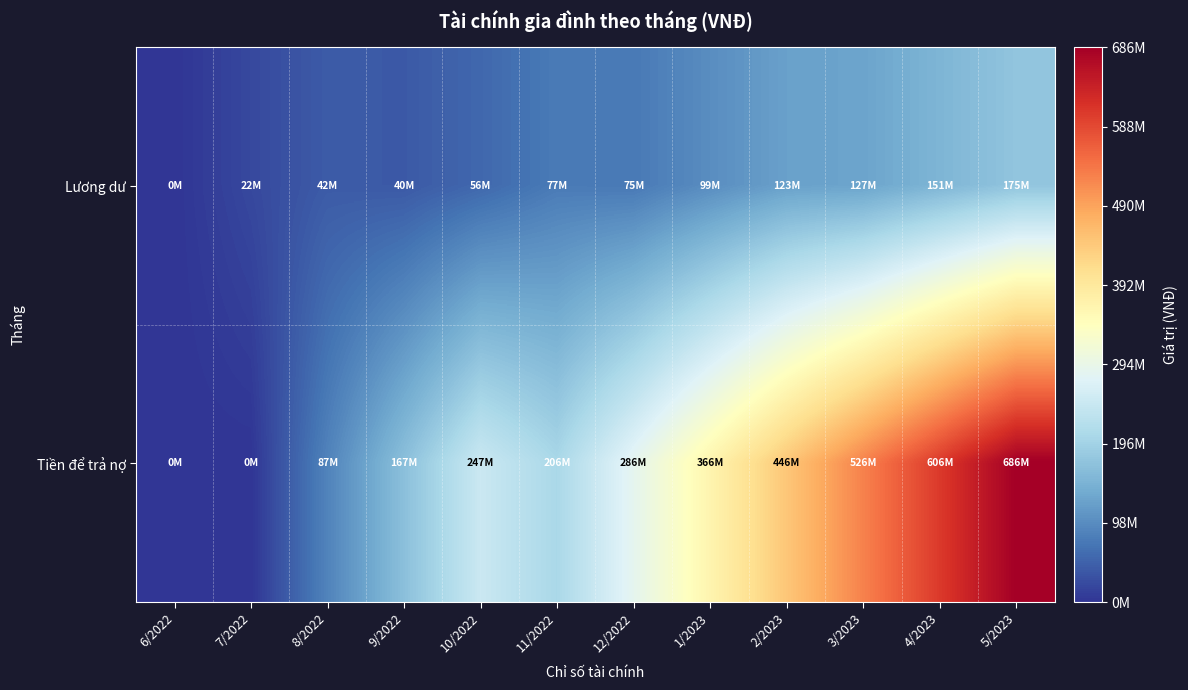

Rank the series at 12/2022 from highest to lowest value.

Tiền để trả nợ, Lương dư